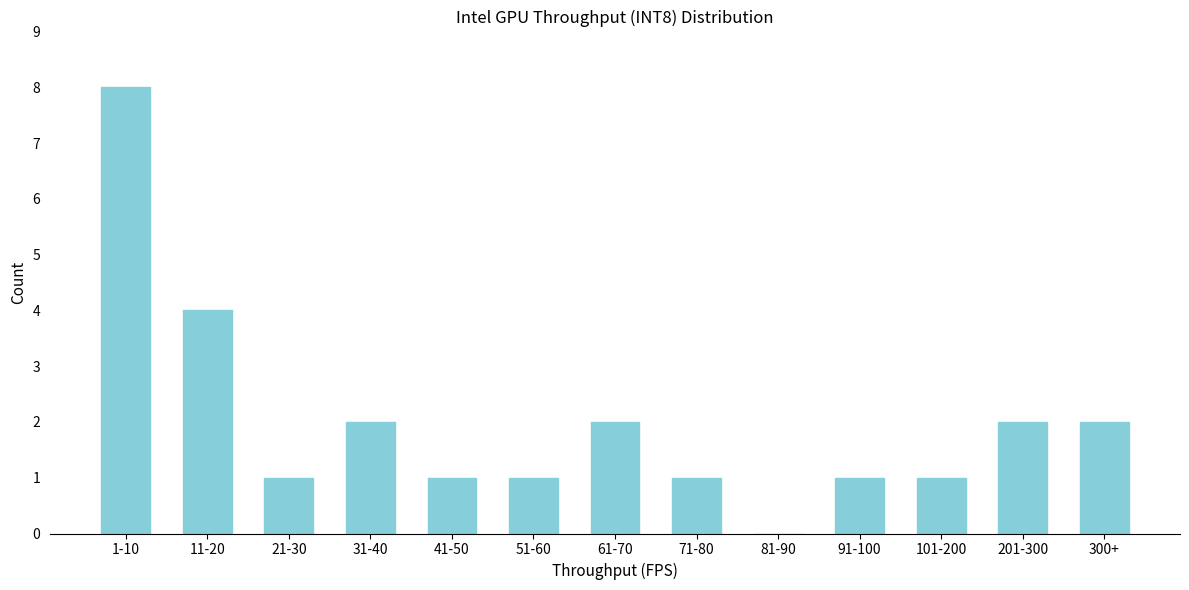

Reading right to left, what are all the values shown in this chart?

300+=2	201-300=2	101-200=1	91-100=1	81-90=0	71-80=1	61-70=2	51-60=1	41-50=1	31-40=2	21-30=1	11-20=4	1-10=8